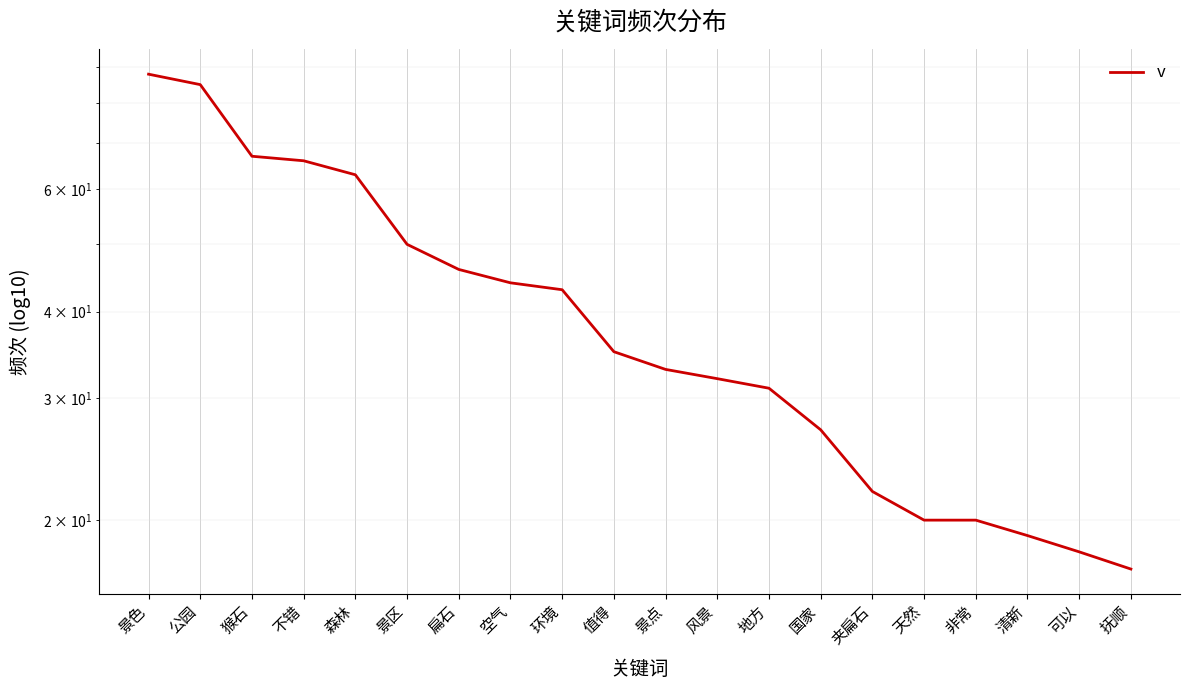

Count the number of categories in the chart.

20